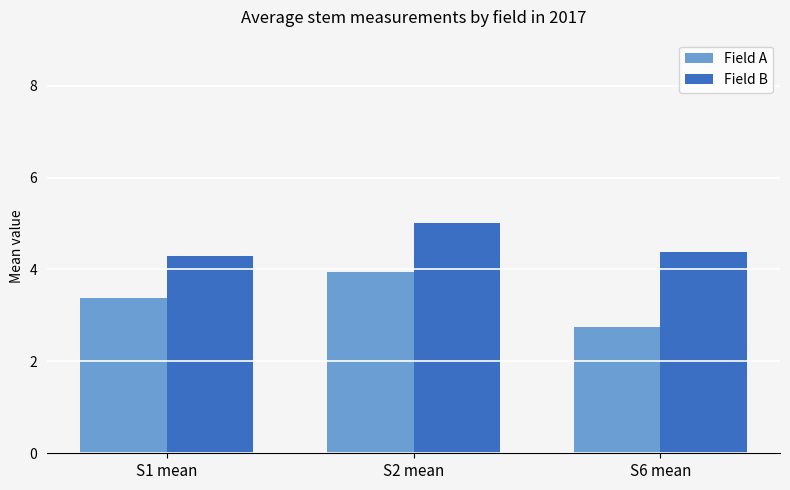

What position from the left is S6 mean?

3